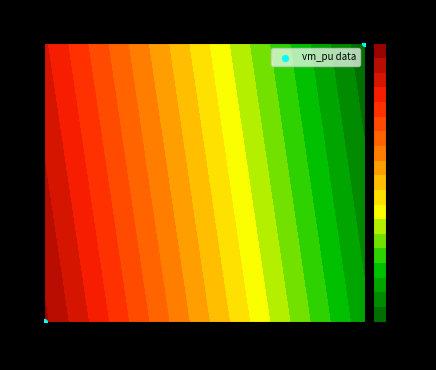

What is the greatest value displayed?

1